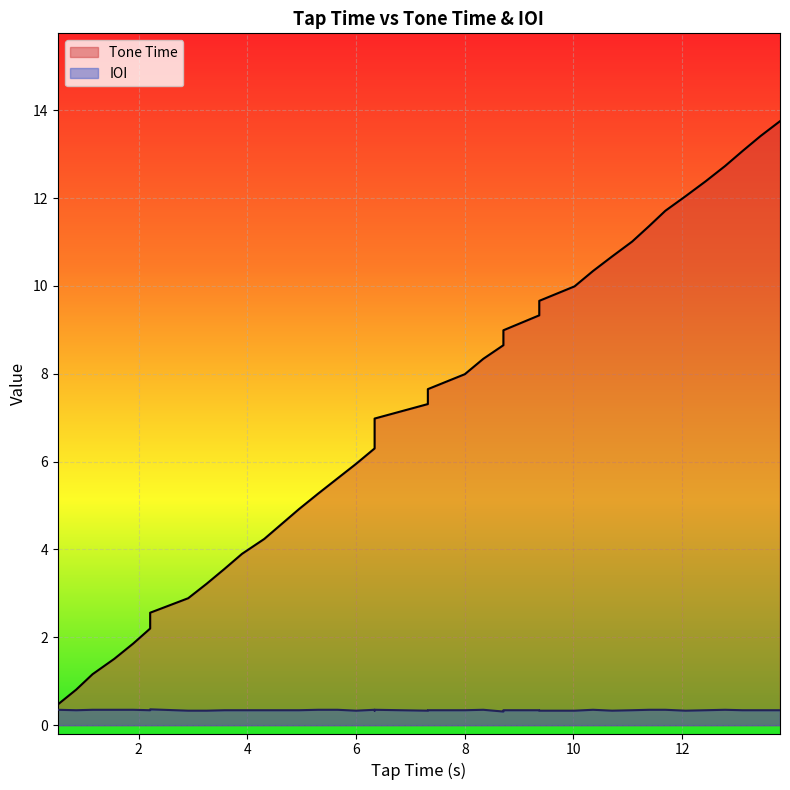

What is the greatest value displayed?

13.8